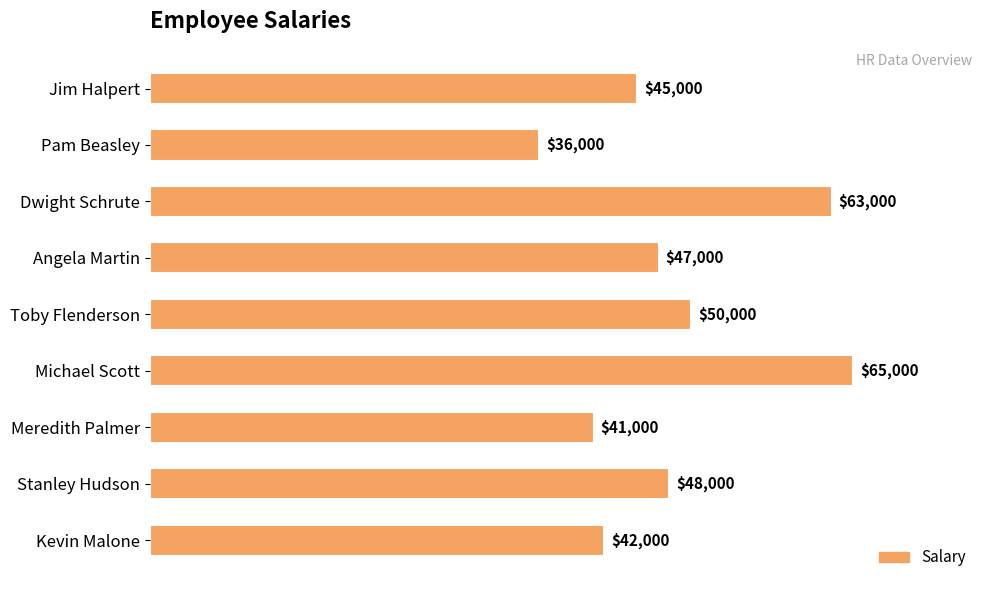

The value at Jim Halpert is 45000. True or false?

True